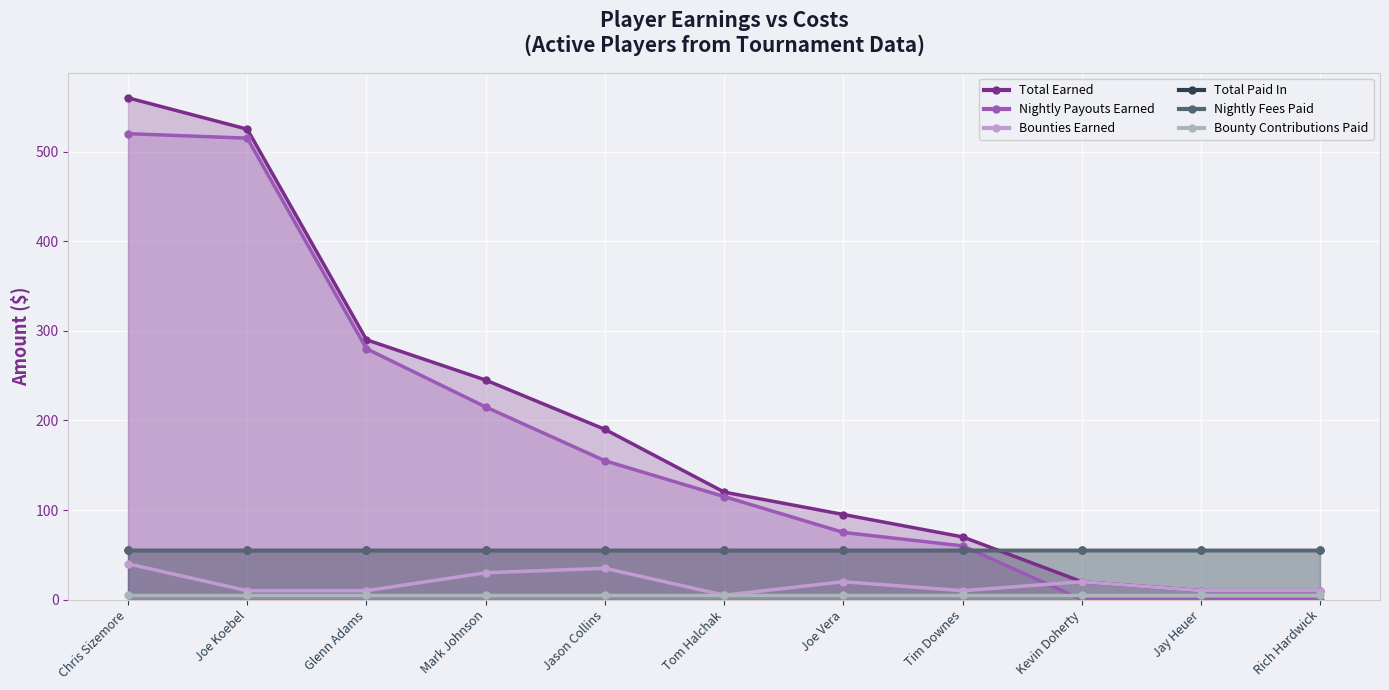

What is the label of the 2nd point from the right?

Jay Heuer